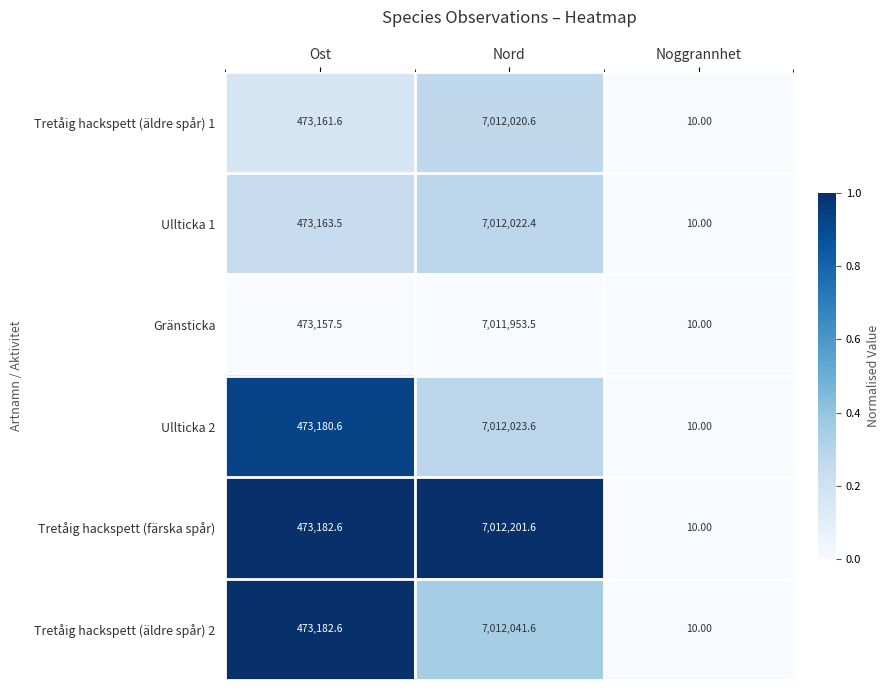

What is the sum of all Gränsticka values?

7485121.0